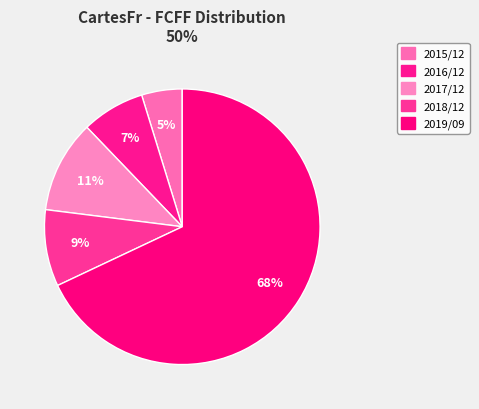

How many segments does this pie chart have?

5